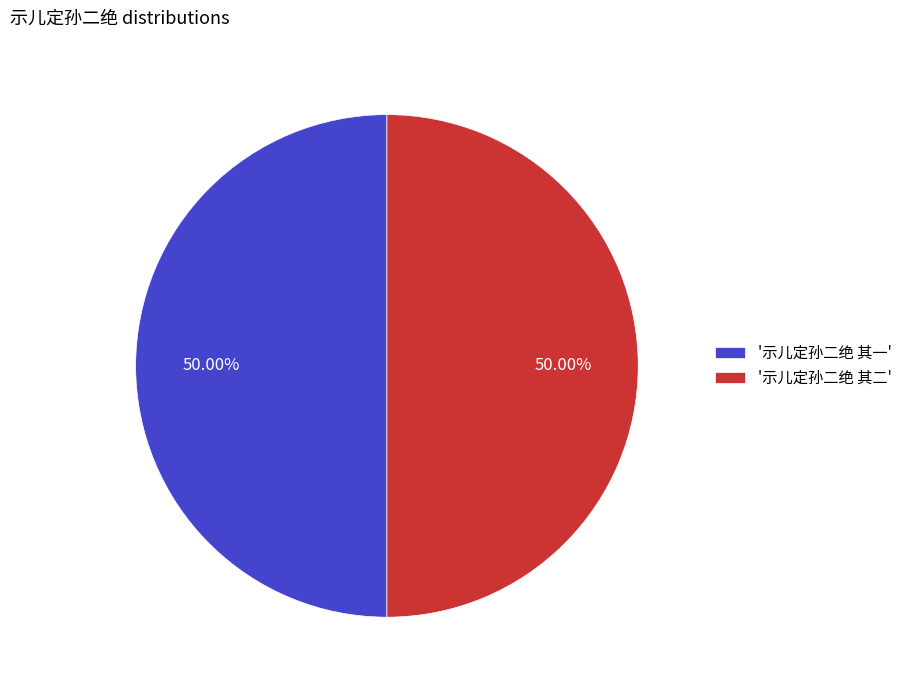

Approximately how many times larger is the value at '示儿定孙二绝 其一' compared to '示儿定孙二绝 其二'?

1.0